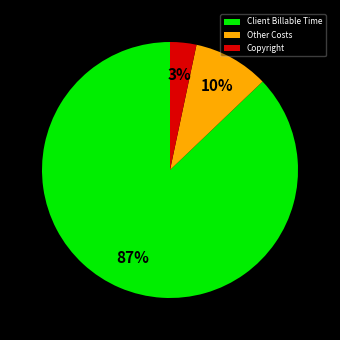

True or false: Copyright accounts for 16% of the total.

False